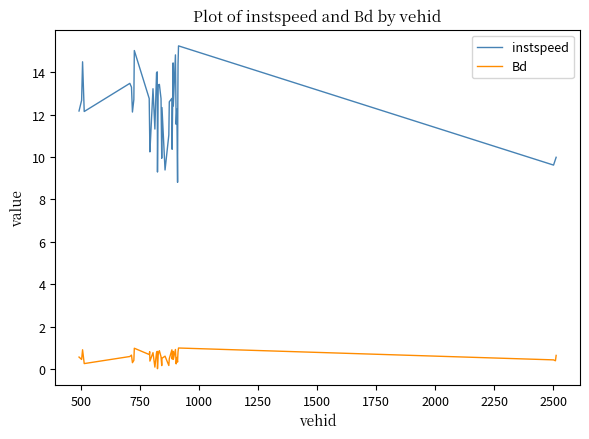

What is the minimum value for instspeed?

8.8